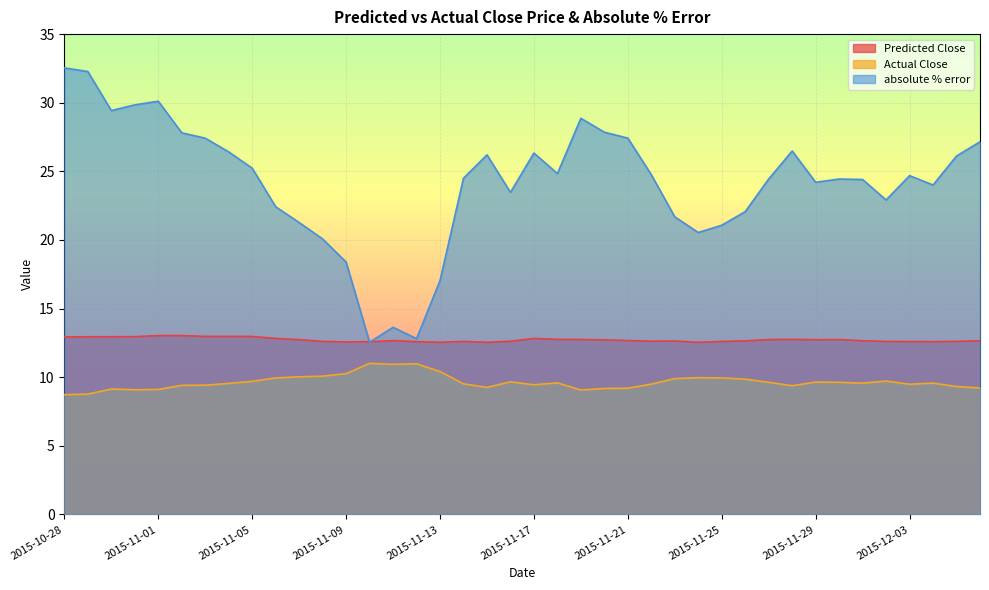

In Actual Close, how many points are higher than both neighbors (excluding endpoints)?

9